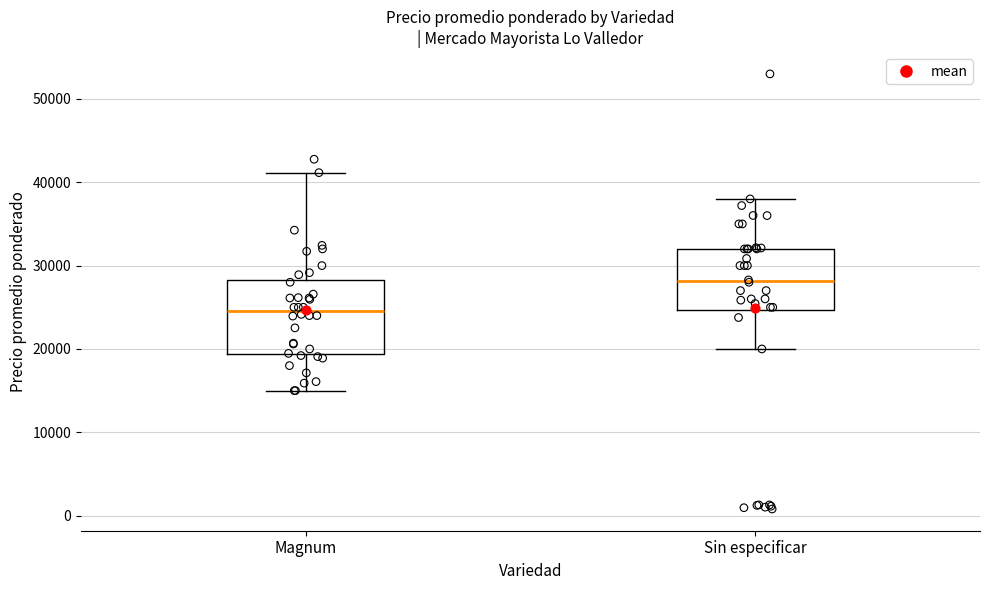

Where is the upper edge of the box for Magnum on the y-axis? The values are not printed on the chart, so give them approximately, as read against the axis.

28000